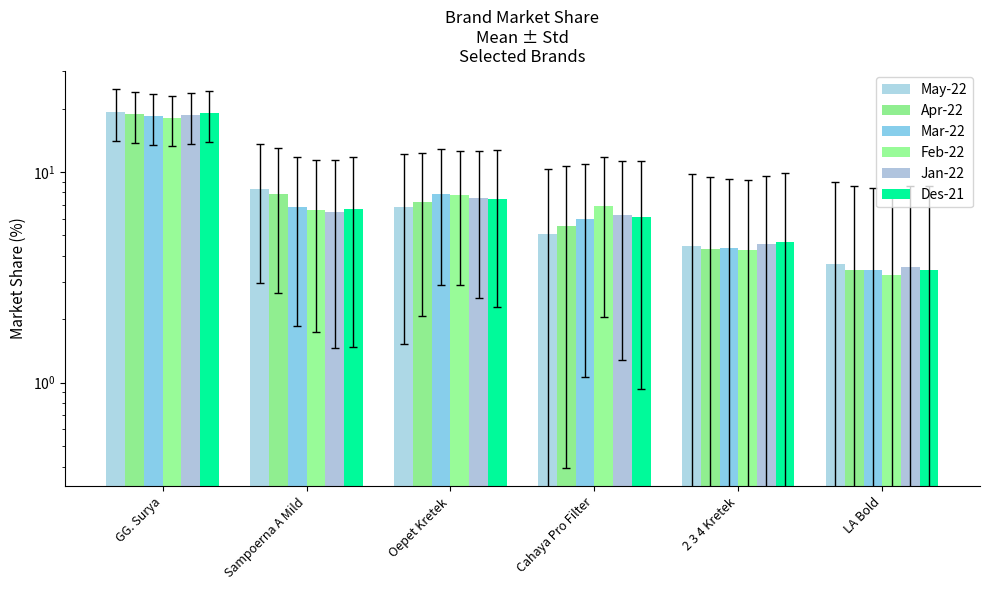

What position from the left is Sampoerna A Mild?

2